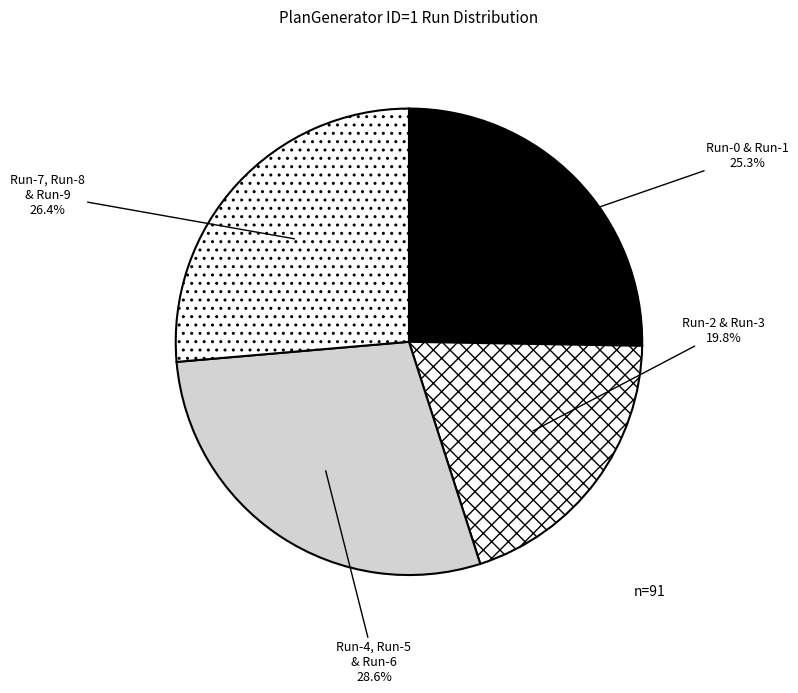

How many segments does this pie chart have?

4